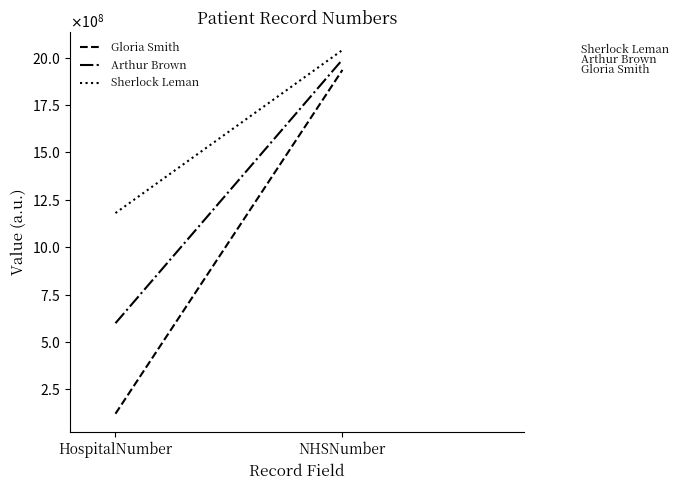

At NHSNumber, list the series in order from largest to smallest.

Sherlock Leman, Arthur Brown, Gloria Smith